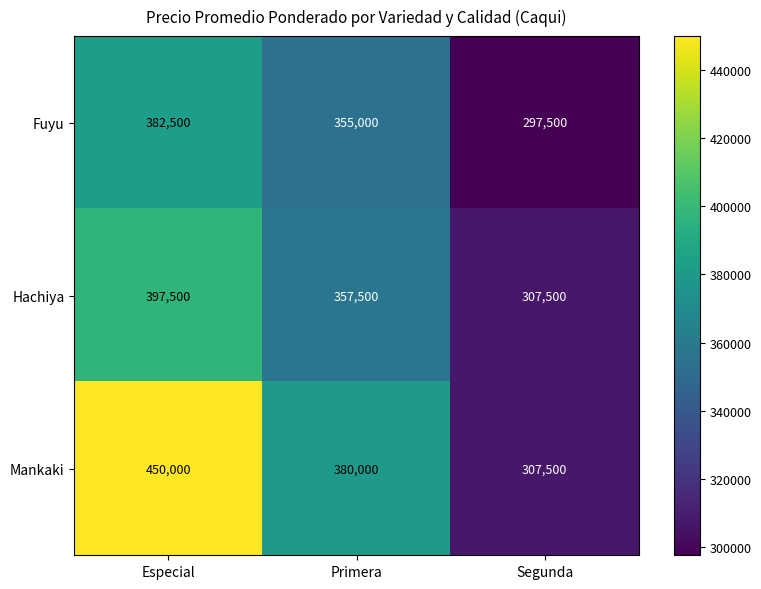

At which category does the chart reach its peak across all series?

Especial